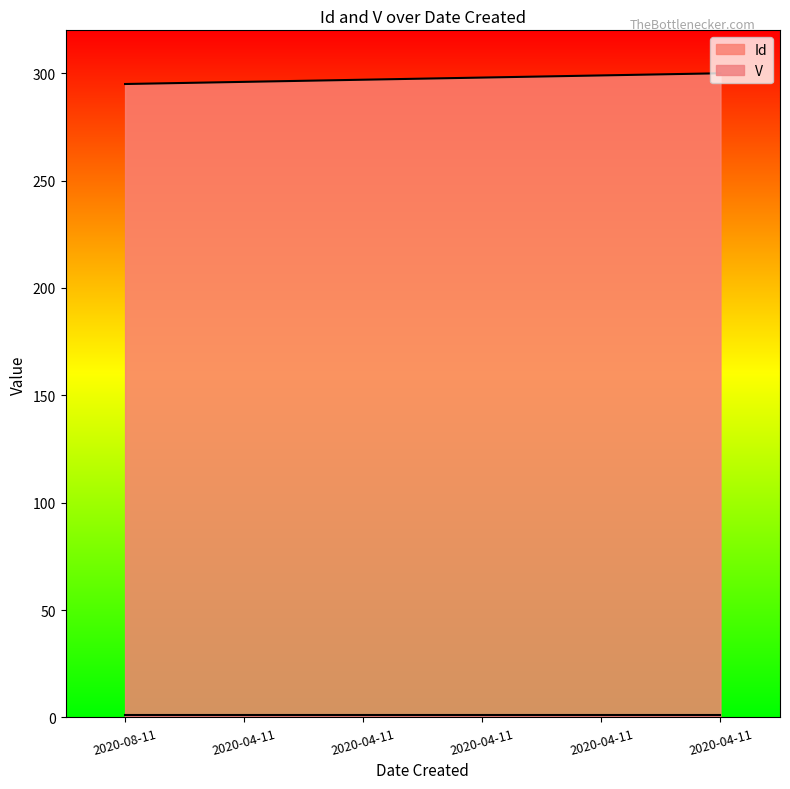

What is the greatest value displayed?

300